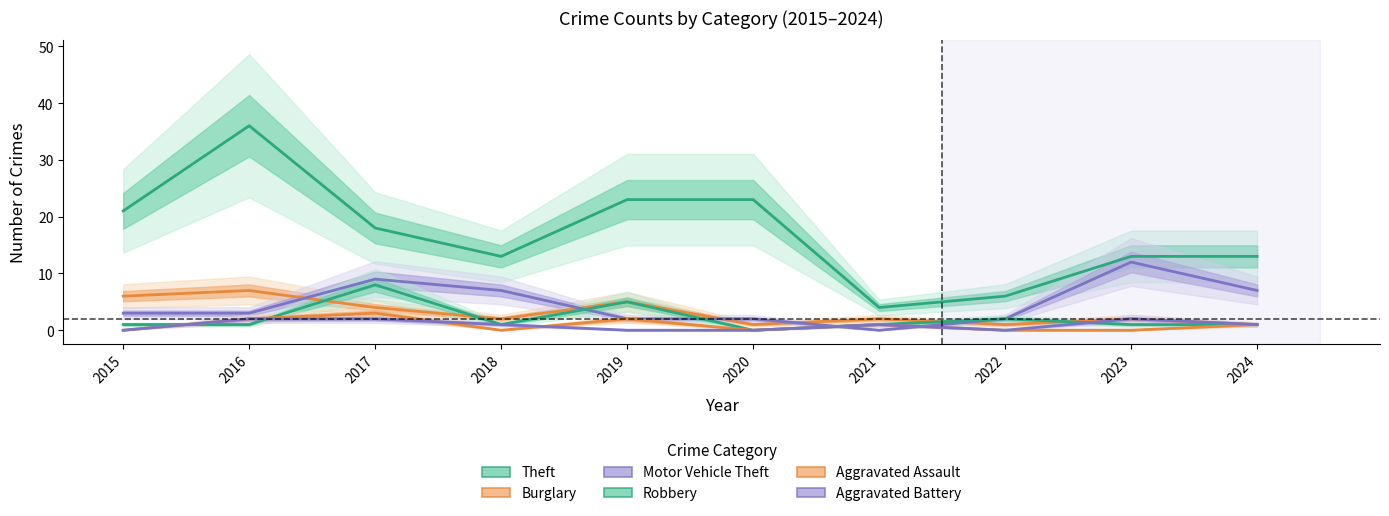

How many Robbery values are between 1 and 2?

7